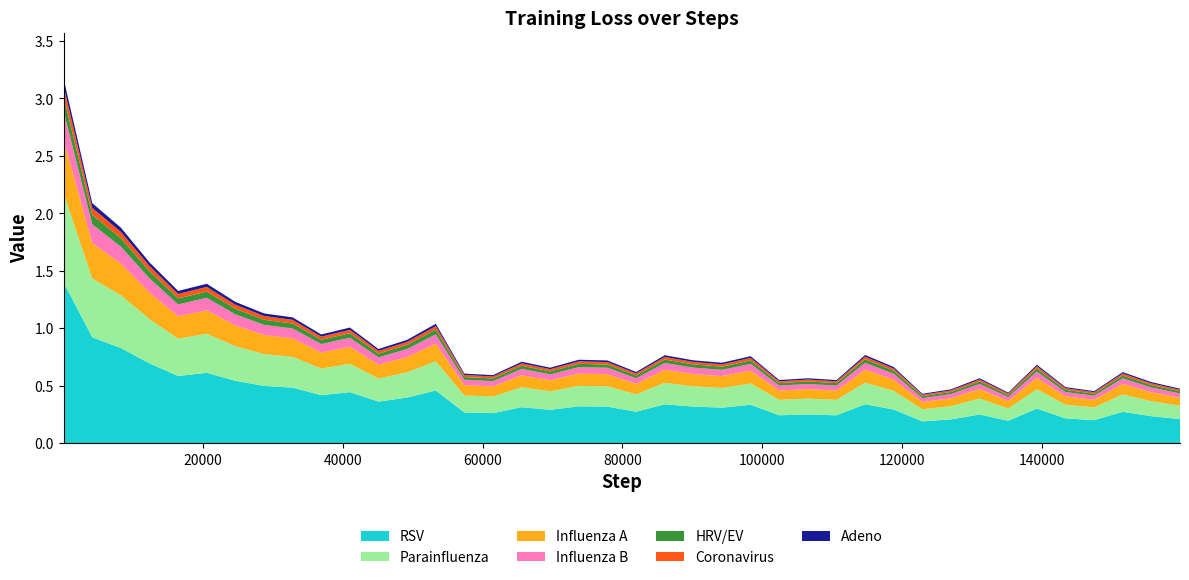

Reading left to right, list all the values displayed in this chart.

0=3.1	1=2.0	2=1.8	3=1.5	4=1.3	5=1.4	6=1.2	7=1.1	8=1.1	9=0.9	10=1.0	11=0.8	12=0.9	13=1.0	14=0.6	15=0.6	16=0.7	17=0.6	18=0.7	19=0.7	20=0.6	21=0.8	22=0.7	23=0.7	24=0.7	25=0.5	26=0.6	27=0.5	28=0.8	29=0.6	30=0.4	31=0.5	32=0.6	33=0.4	34=0.7	35=0.5	36=0.4	37=0.6	38=0.5	39=0.5